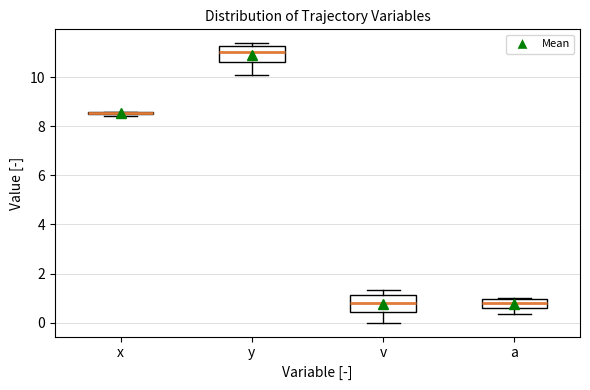

Where does the upper whisker of the box for v end on the y-axis? The values are not printed on the chart, so give them approximately, as read against the axis.

1.4